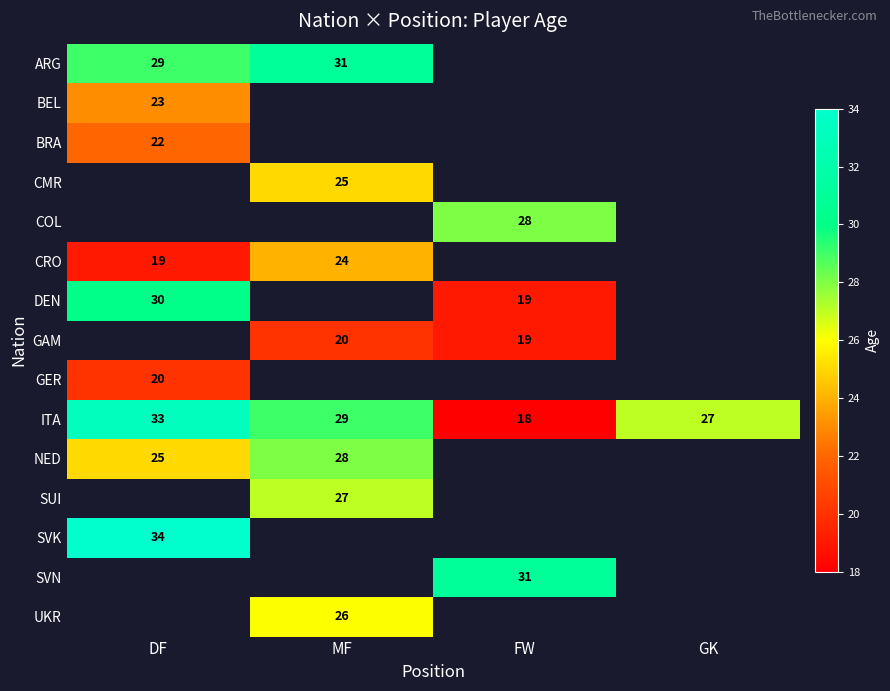

True or false: BRA has a value of 36 at DF.

False